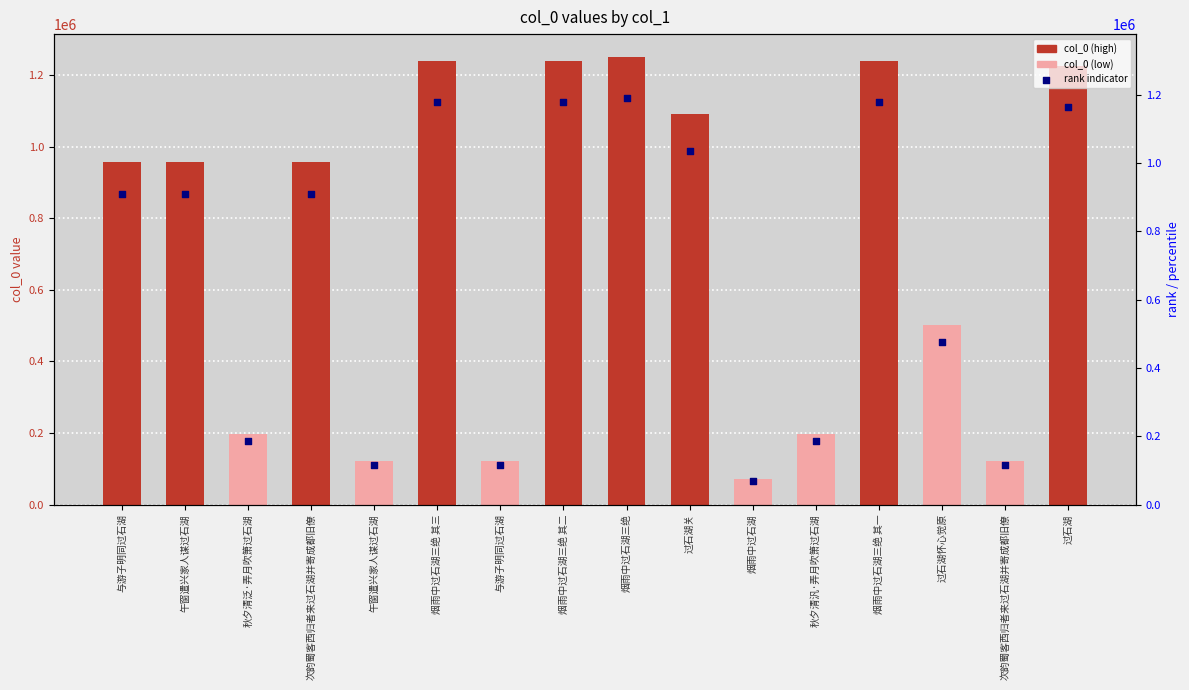

Which series reaches the minimum Y coordinate?

rank (secondary)